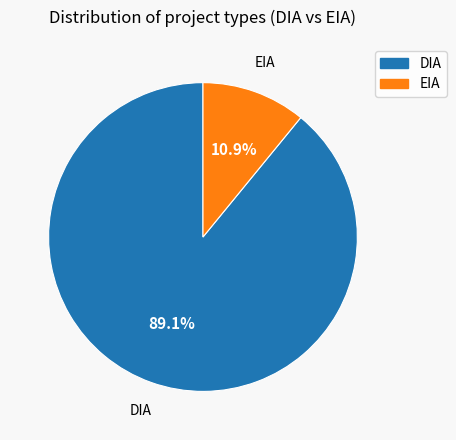

To the nearest percent, what portion does DIA represent?

89%